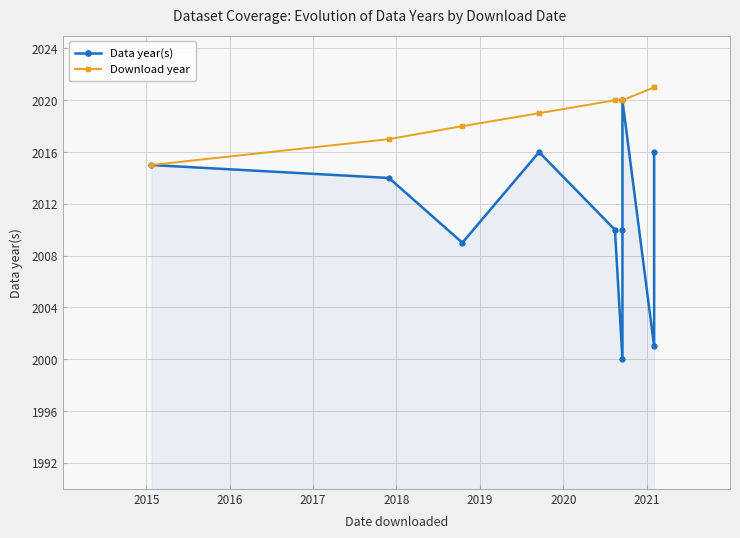

What is the difference between the Download year values at 2017 and 2019?

2